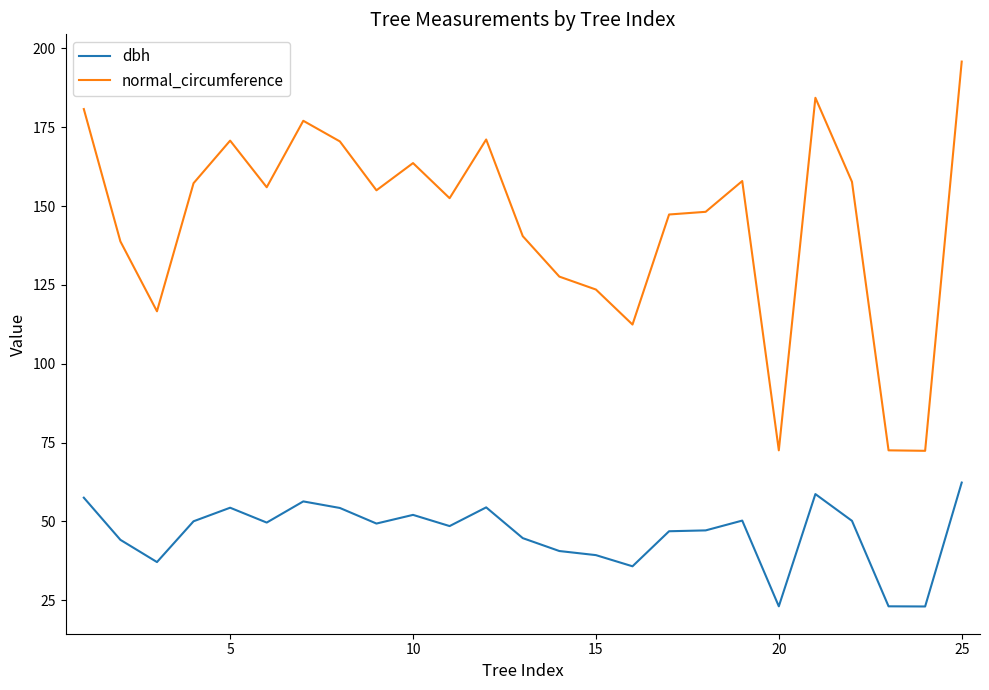

List the series in order of their peak value, highest first.

normal_circumference, dbh